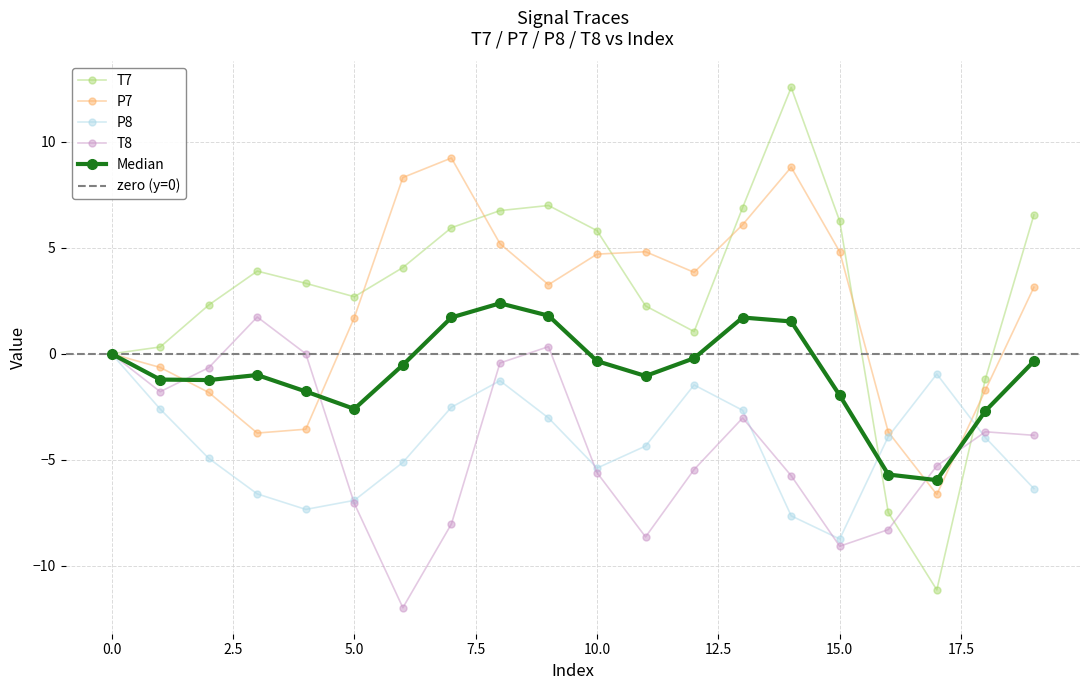

Reading left to right, extract all data points from this chart.

T7: 0=-0.0	1=0.3	2=2.3	3=3.9	4=3.3	5=2.7	6=4.1	7=5.9	8=6.8	9=7.0	10=5.8	11=2.3	12=1.0	13=6.9	14=12.6	15=6.3	16=-7.5	17=-11.1	18=-1.2	19=6.6
P7: 0=-0.0	1=-0.6	2=-1.8	3=-3.7	4=-3.6	5=1.7	6=8.3	7=9.2	8=5.2	9=3.3	10=4.7	11=4.8	12=3.8	13=6.1	14=8.8	15=4.8	16=-3.7	17=-6.6	18=-1.7	19=3.1
P8: 0=-0.0	1=-2.6	2=-4.9	3=-6.6	4=-7.3	5=-6.9	6=-5.1	7=-2.5	8=-1.3	9=-3.0	10=-5.4	11=-4.4	12=-1.5	13=-2.7	14=-7.6	15=-8.7	16=-3.9	17=-1.0	18=-3.9	19=-6.4
T8: 0=0.0	1=-1.8	2=-0.7	3=1.7	4=0.0	5=-7.1	6=-12.0	7=-8.0	8=-0.4	9=0.3	10=-5.6	11=-8.6	12=-5.5	13=-3.0	14=-5.7	15=-9.1	16=-8.3	17=-5.3	18=-3.7	19=-3.8